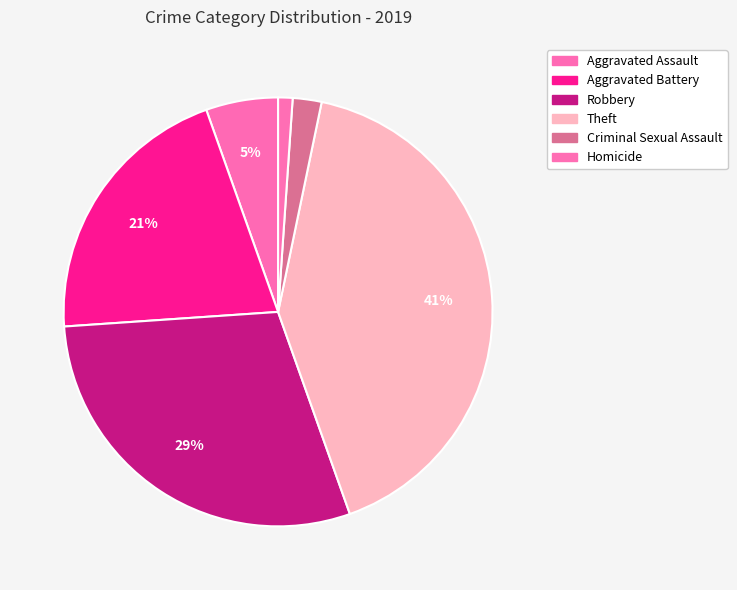

What percentage is the Homicide slice, to the nearest percent?

1%